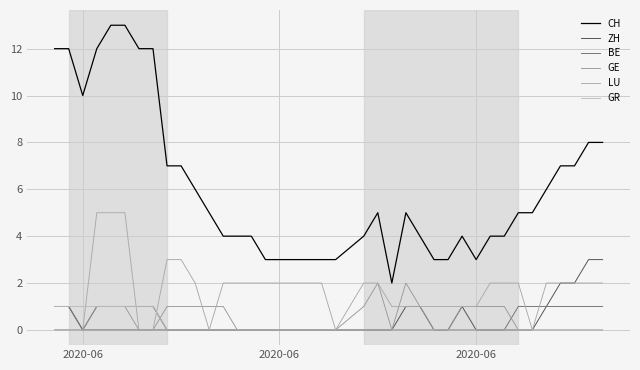

The value of GR at 36 is -1. True or false?

False